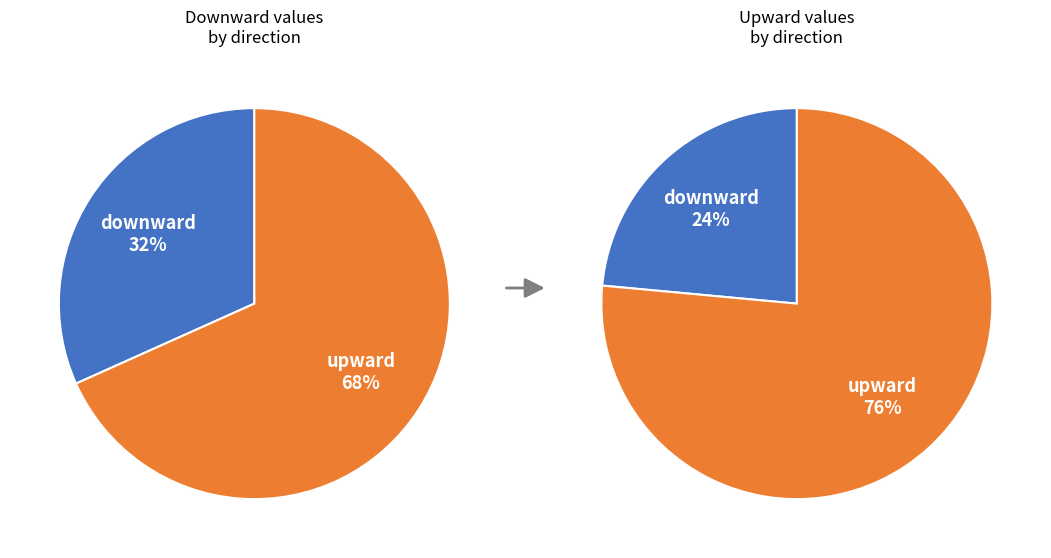

Does any single category account for the majority?

Yes